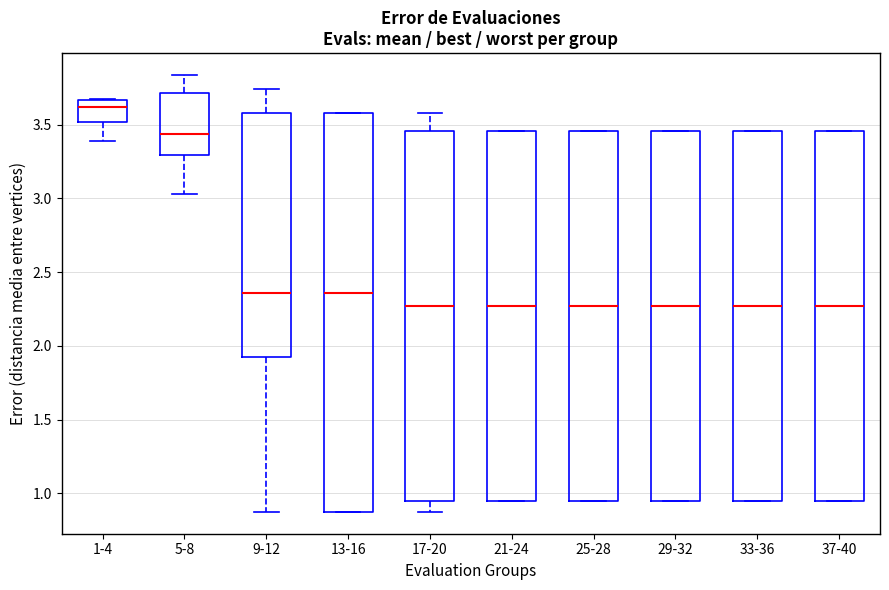

Reading left to right, read every box against the y-axis: the position of its median line, the range the box covers, and the ends of its whiskers. The values are not printed on the chart, so give them approximately, as read against the axis.

1-4: median 3.60, box 3.50 to 3.65, whiskers 3.40 to 3.65
5-8: median 3.45, box 3.30 to 3.70, whiskers 3.05 to 3.85
9-12: median 2.35, box 1.90 to 3.60, whiskers 0.85 to 3.75
13-16: median 2.35, box 0.85 to 3.60, whiskers 0.85 to 3.60
17-20: median 2.25, box 0.95 to 3.45, whiskers 0.85 to 3.60
21-24: median 2.25, box 0.95 to 3.45, whiskers 0.95 to 3.45
25-28: median 2.25, box 0.95 to 3.45, whiskers 0.95 to 3.45
29-32: median 2.25, box 0.95 to 3.45, whiskers 0.95 to 3.45
33-36: median 2.25, box 0.95 to 3.45, whiskers 0.95 to 3.45
37-40: median 2.25, box 0.95 to 3.45, whiskers 0.95 to 3.45